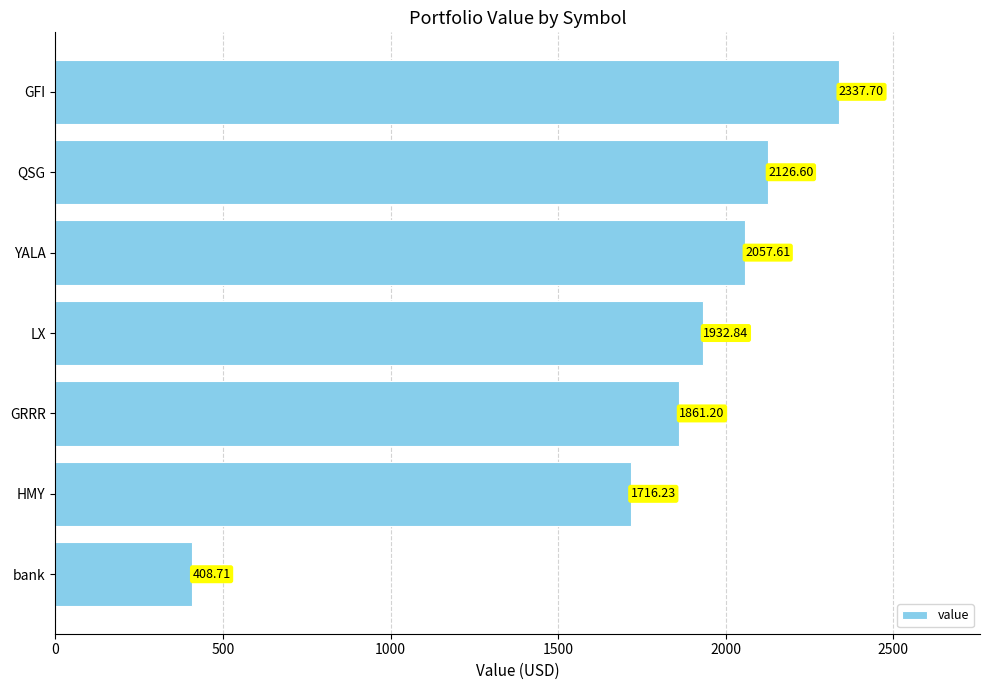

What is the sum of all values?

12440.9